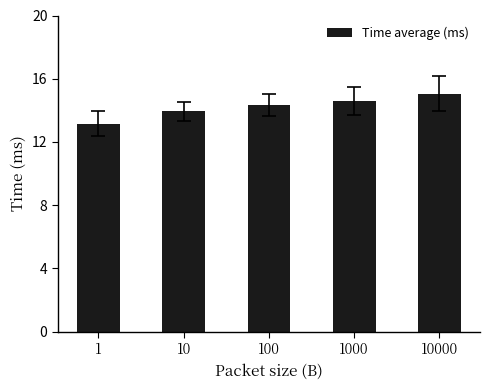

Is it true that the value at 1000 is 14.6?

True